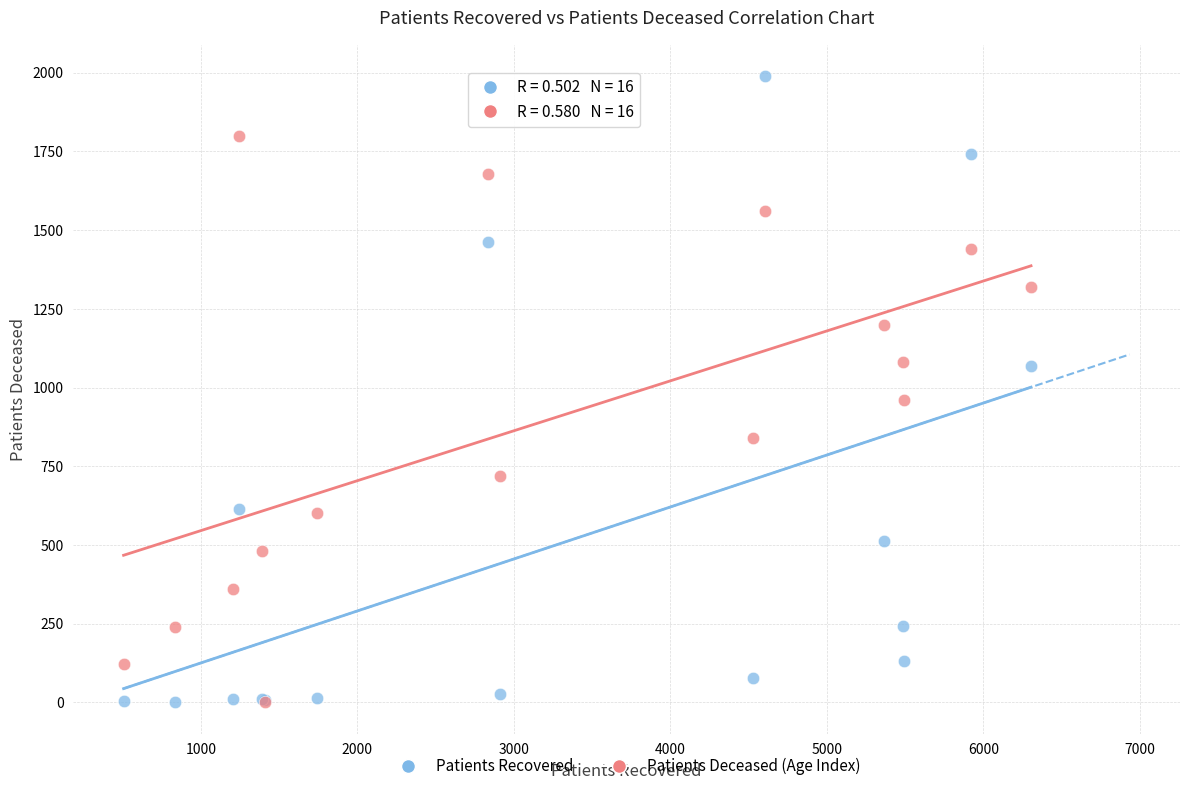

Across all series, what Y value is closest to 995?

960